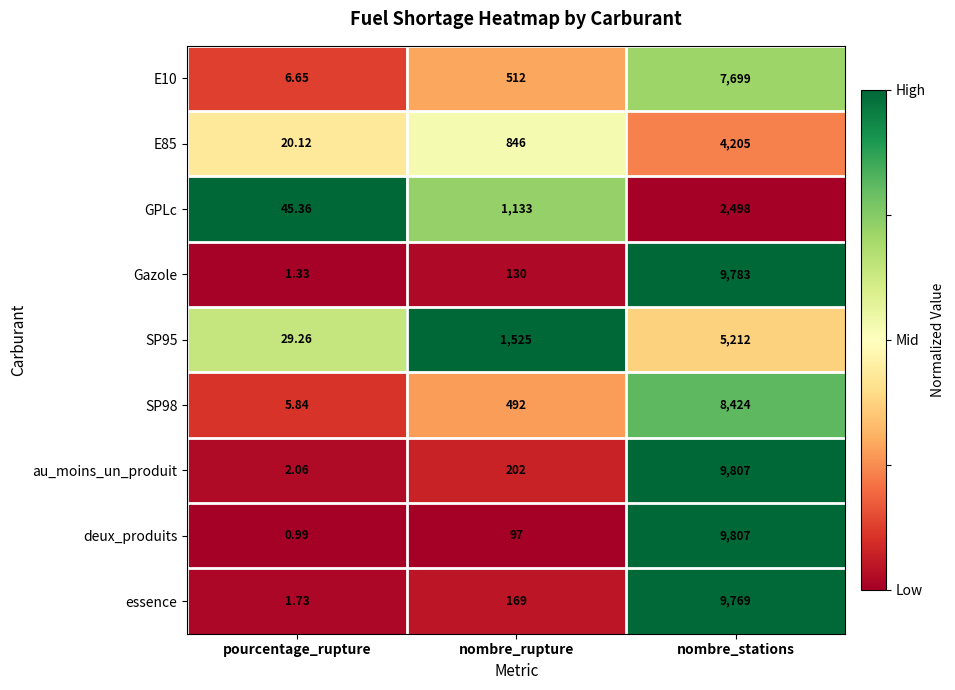

Which series has the largest total across all categories?

au_moins_un_produit